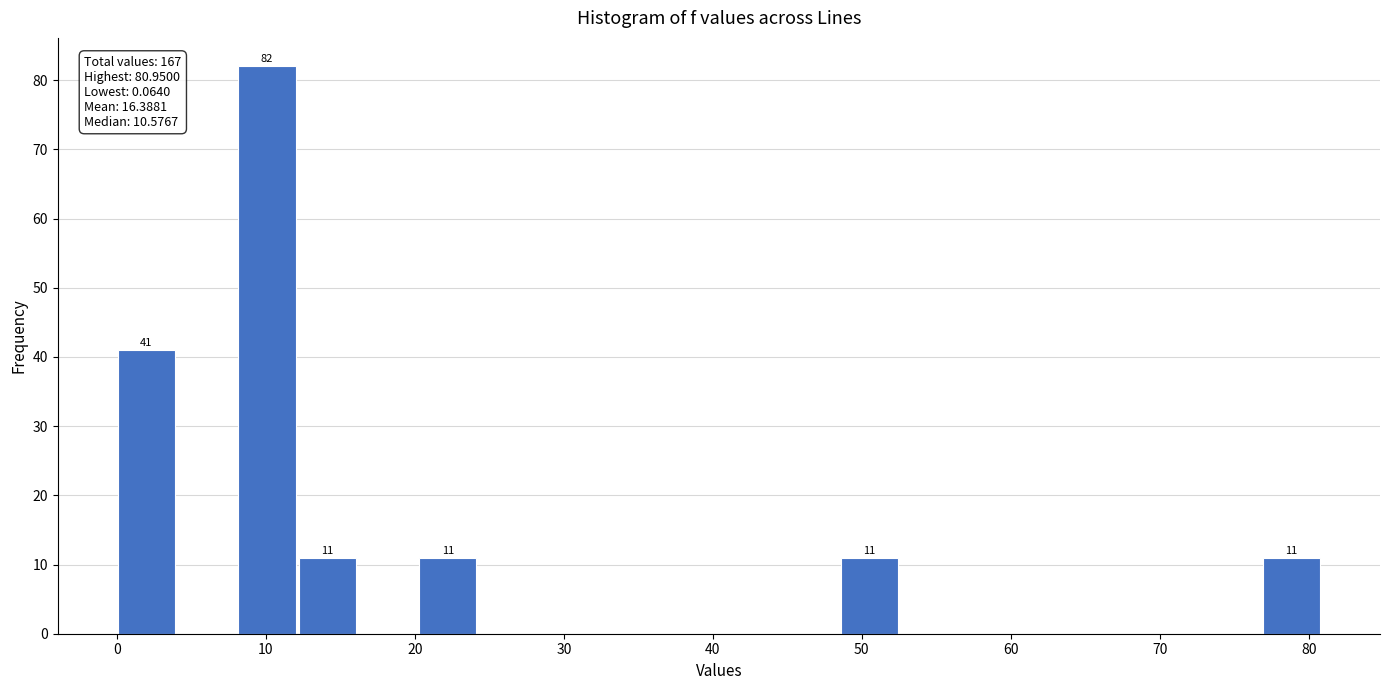

Over which range of the x-axis is the bar tallest?

8 to 12